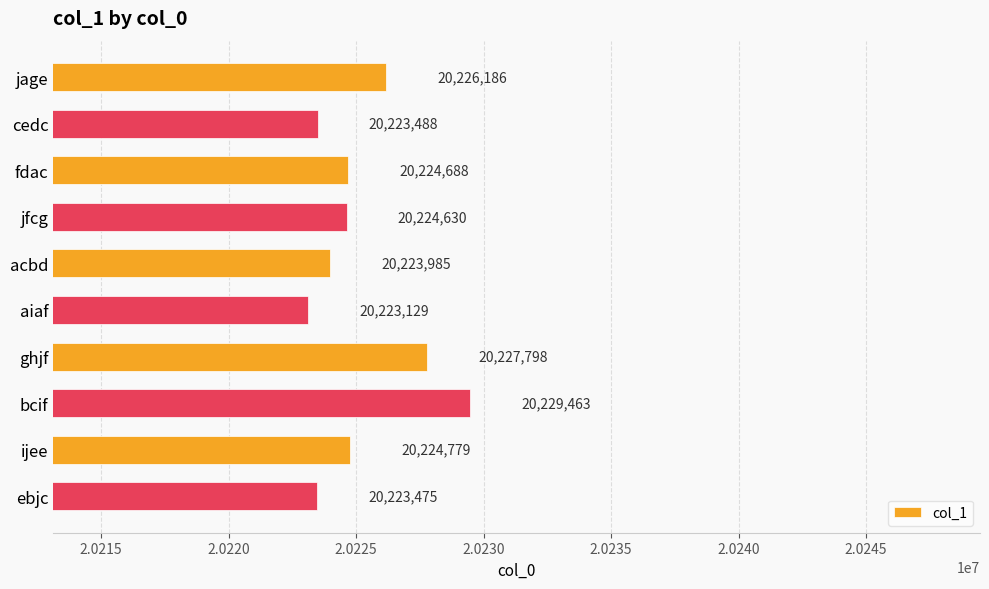

What value does the data have at acbd?

20223985